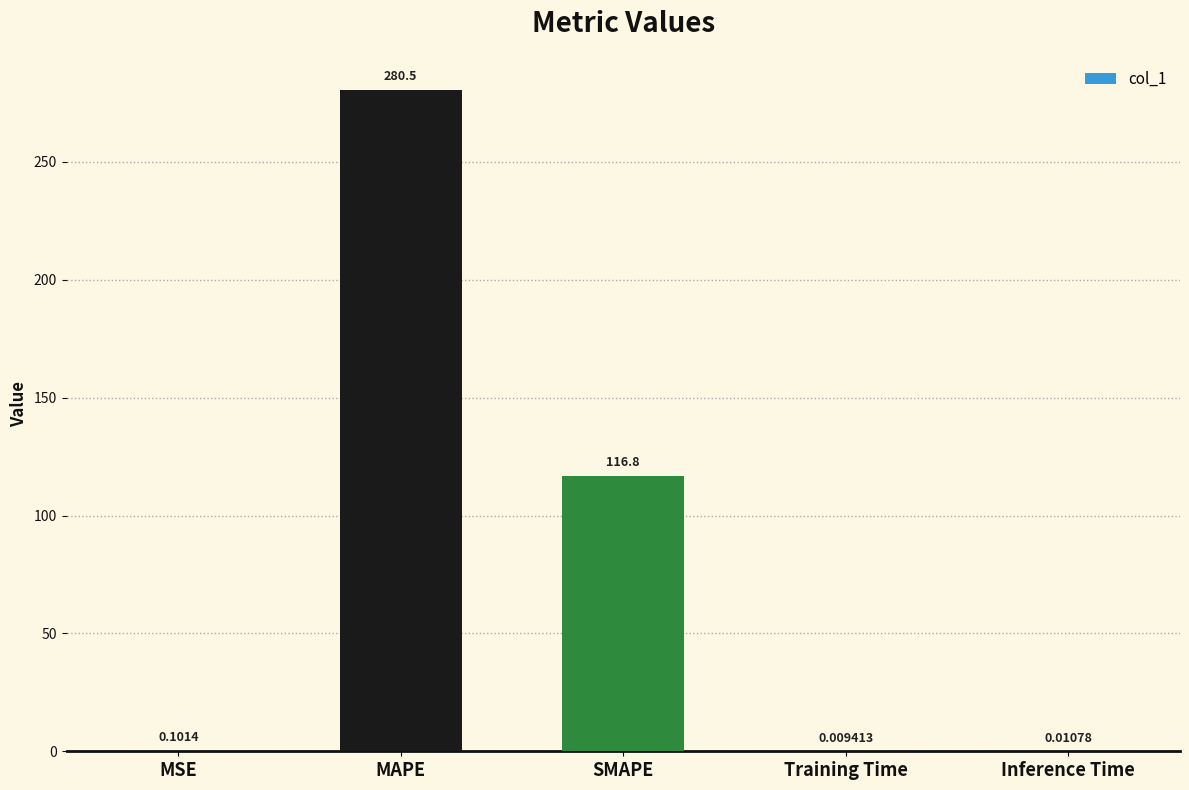

Between SMAPE and Training Time, which is larger?

SMAPE